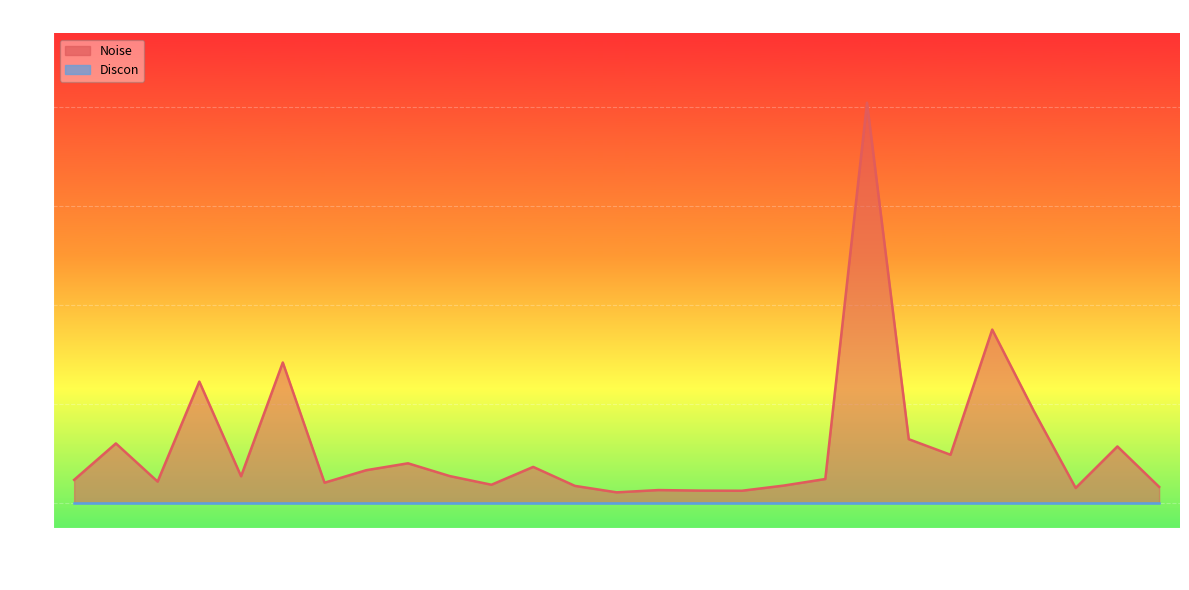

Which category has the highest value across all series?

2025-01-15